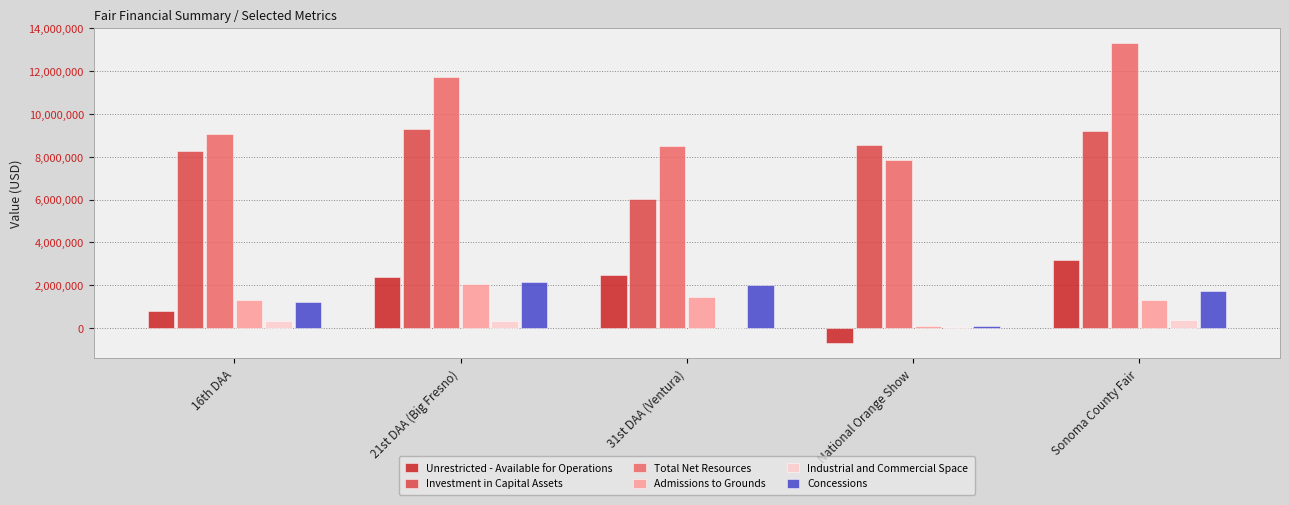

Where is Total Net Resources nearest to the value 10595234?

21st DAA (Big Fresno)